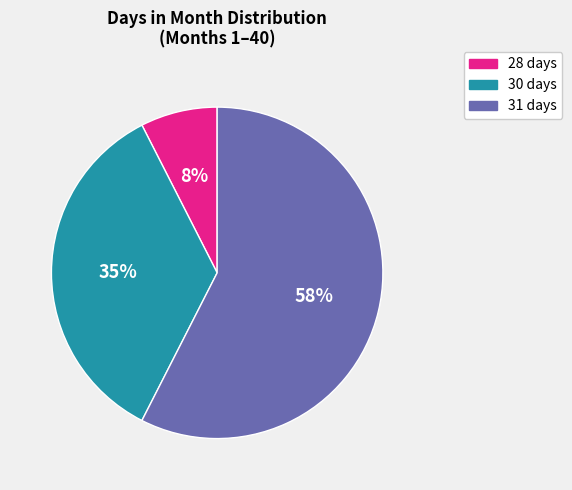

To the nearest percent, what is the average slice percentage?

33%